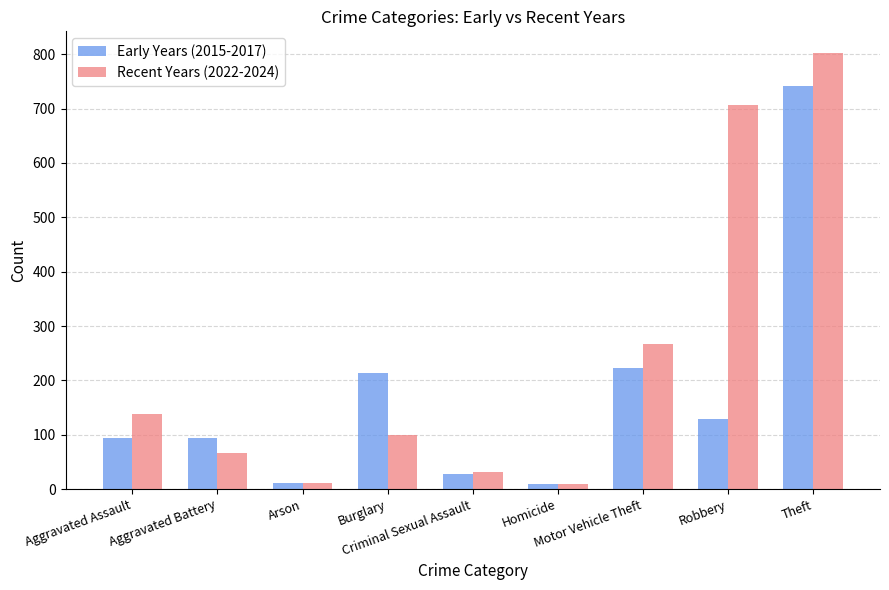

At which category is the sum across all series the highest?

Theft